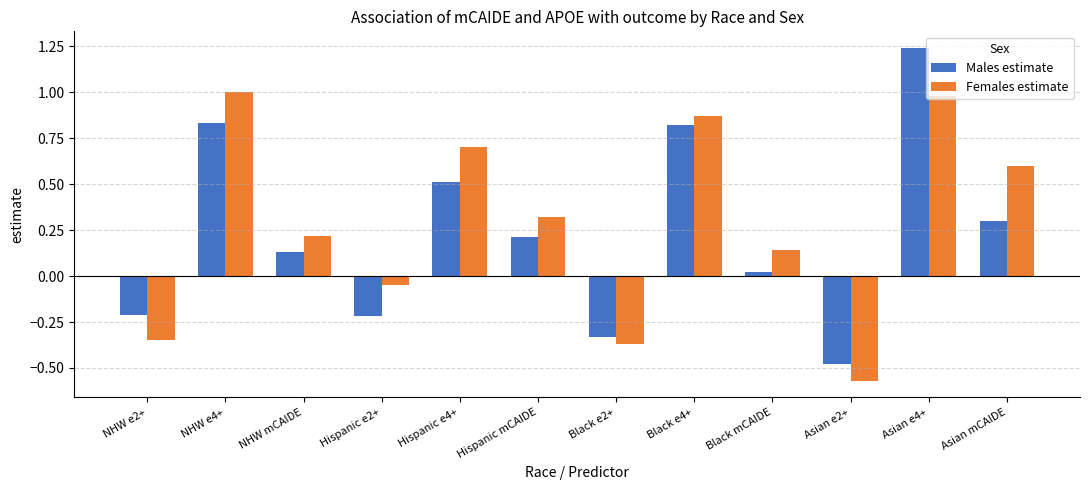

Where is Females estimate nearest to the value 0?

Hispanic e2+